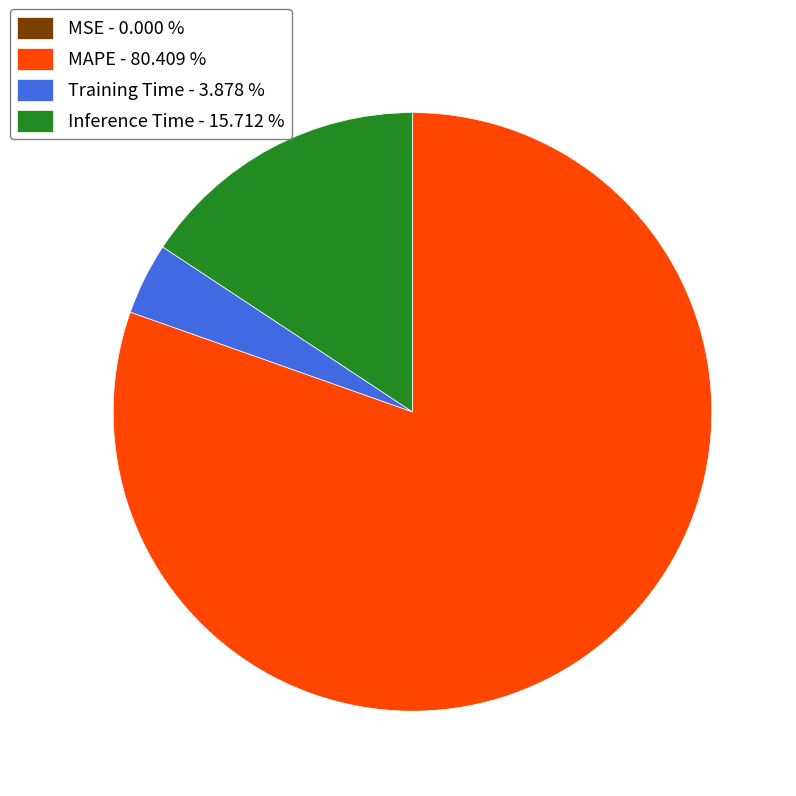

Which slice is the largest?

MAPE - 80.409 %